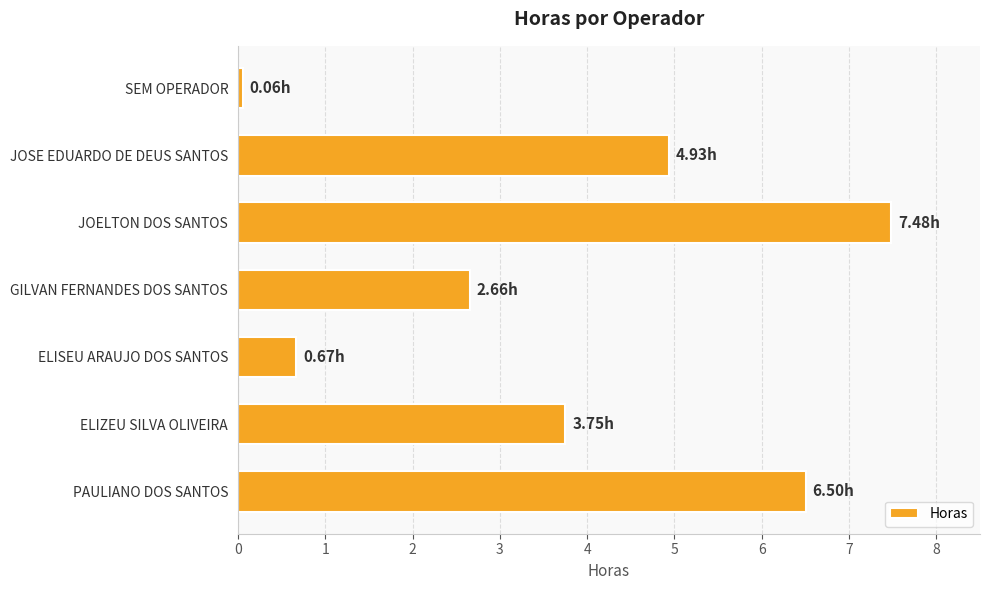

How many bars are there in total?

7